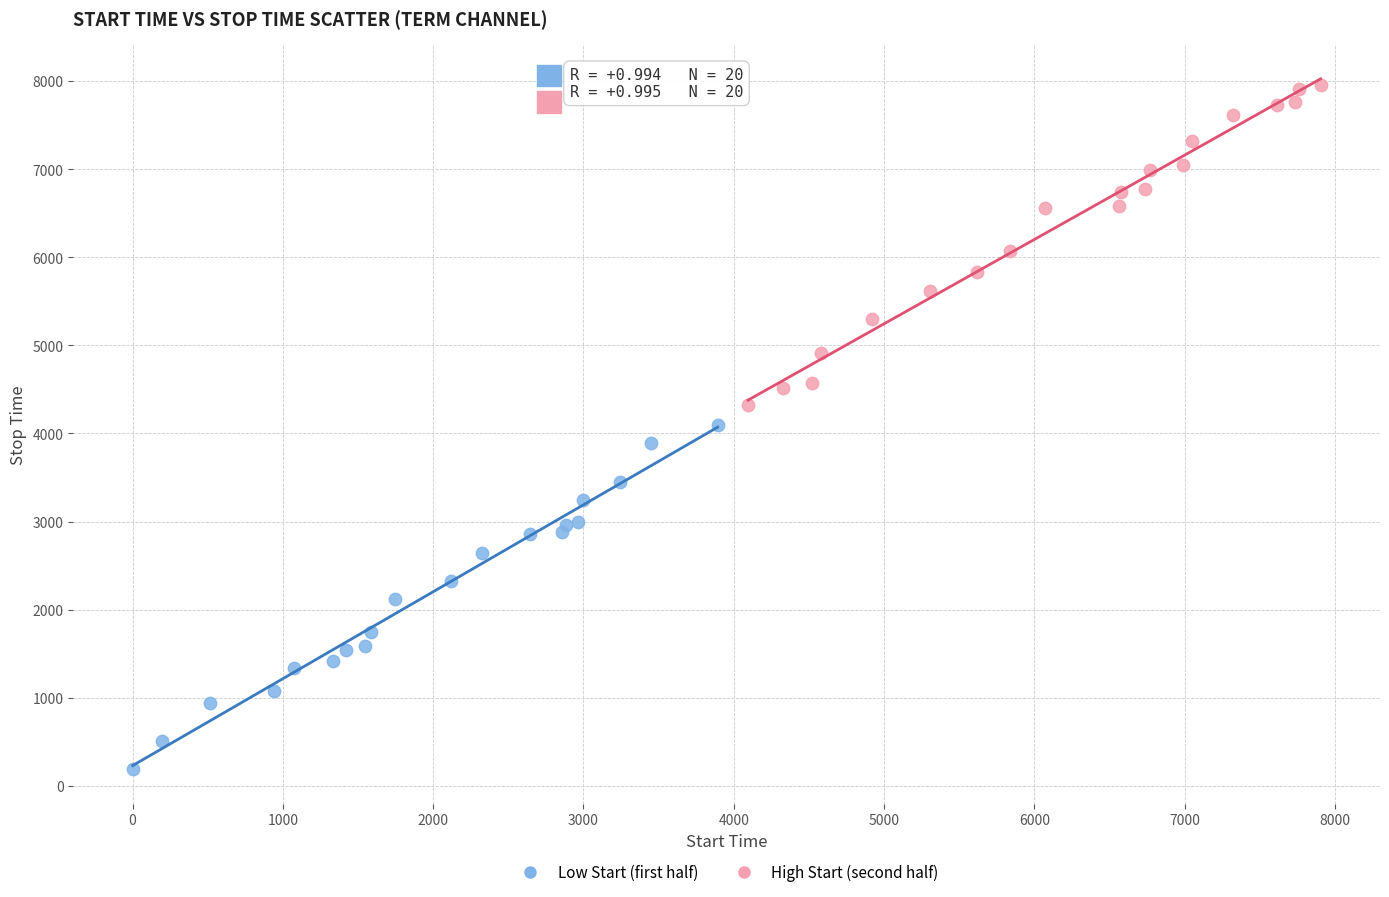

Which series reaches the minimum Y coordinate?

Low Start (first half)